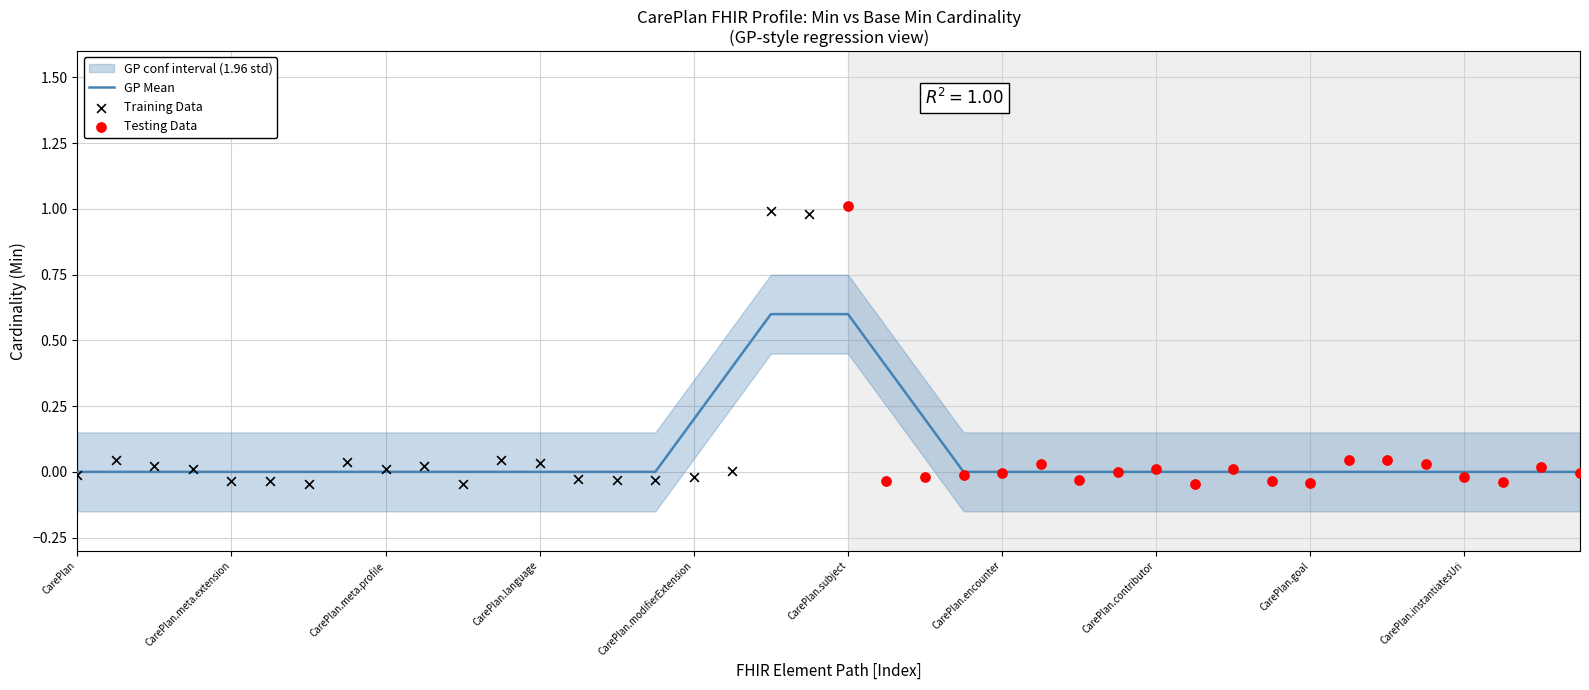

The value of GP Mean at CarePlan.subject is 0.6. True or false?

True